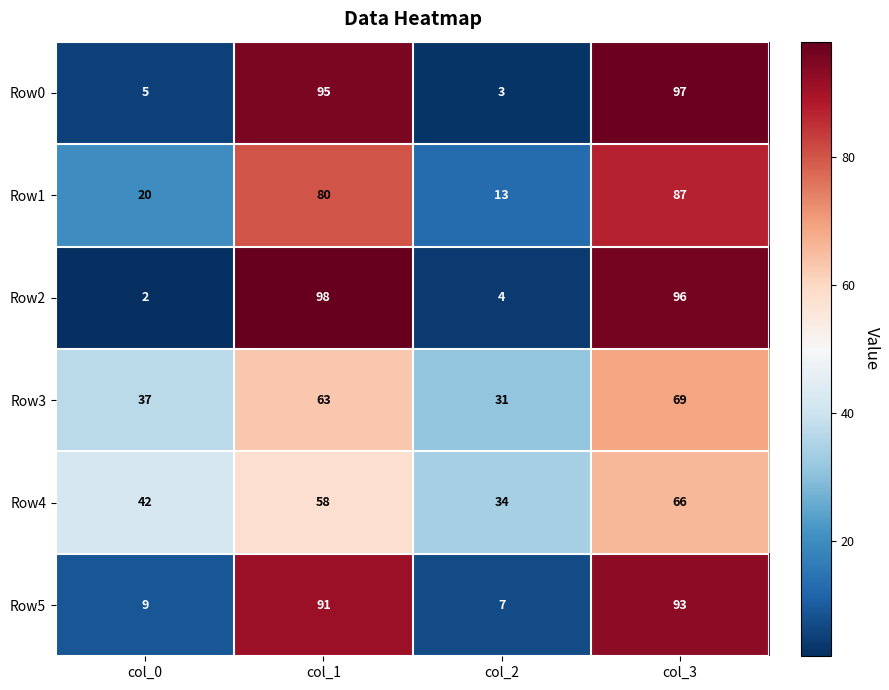

Is it true that Row0 equals 95 at col_1?

True